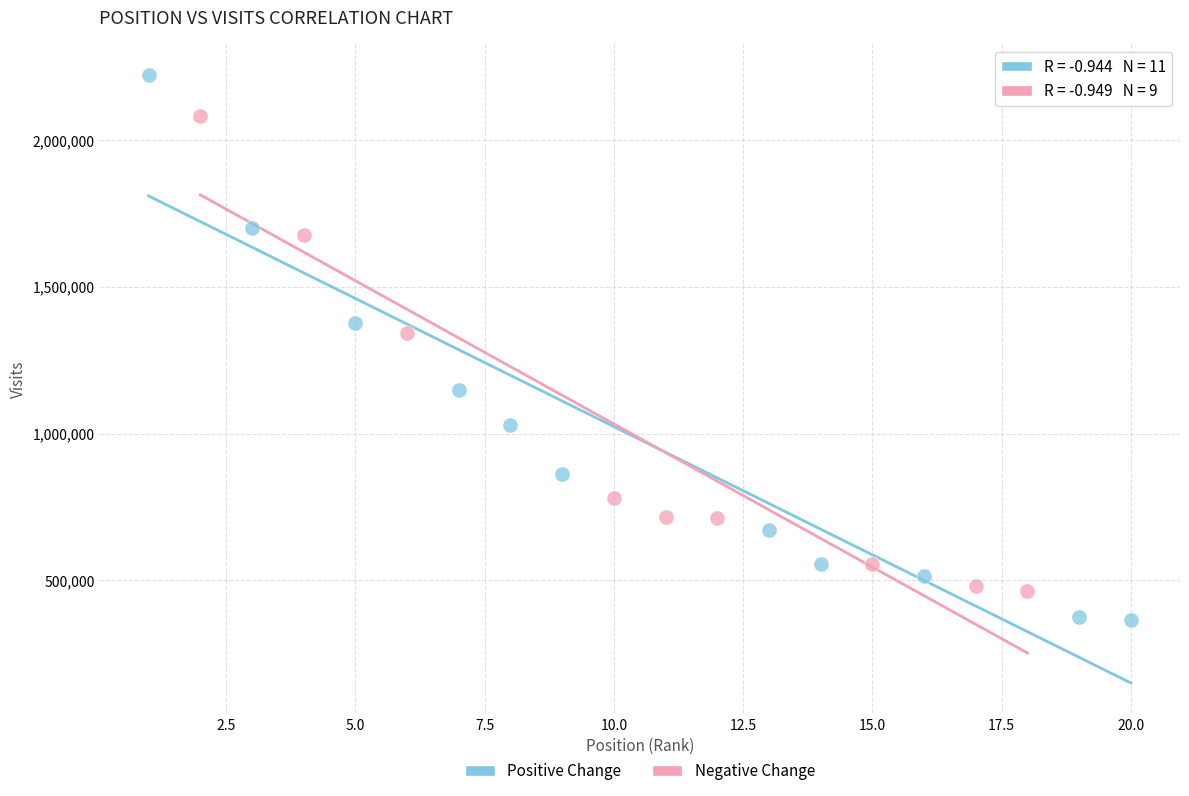

Which series has the largest Y range (max minus min)?

Positive Change